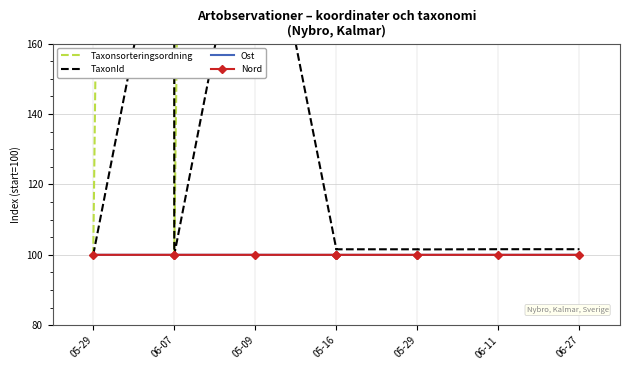

What is the label of the 3rd point from the left?

06-07